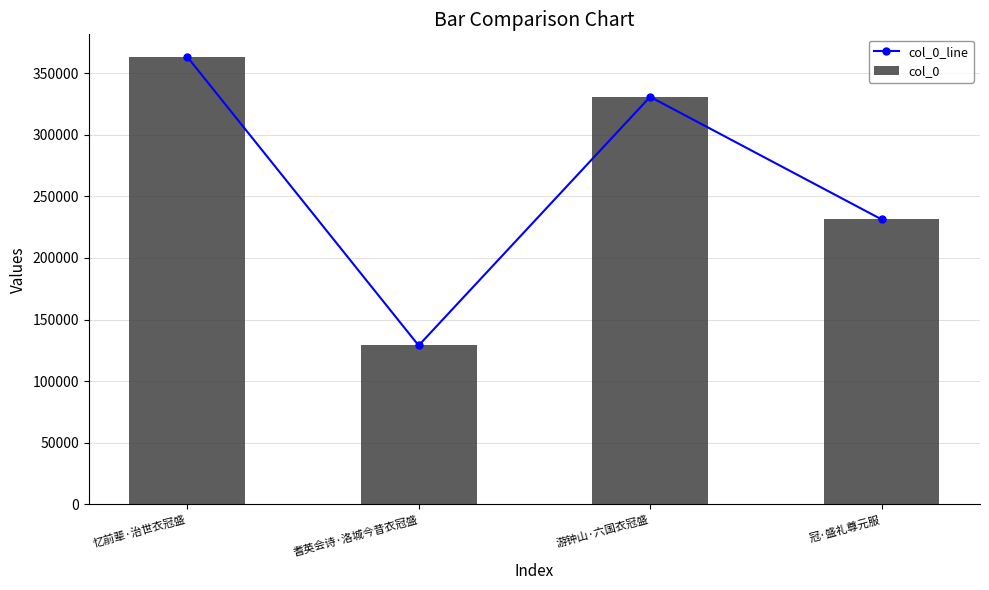

What is the label of the 1st bar from the left?

忆前辈·治世衣冠盛